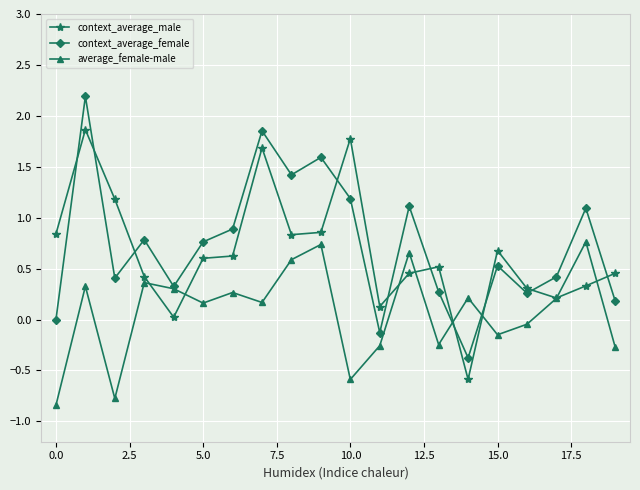

What is the value of the context_average_male point at the 6th from the left?

0.6